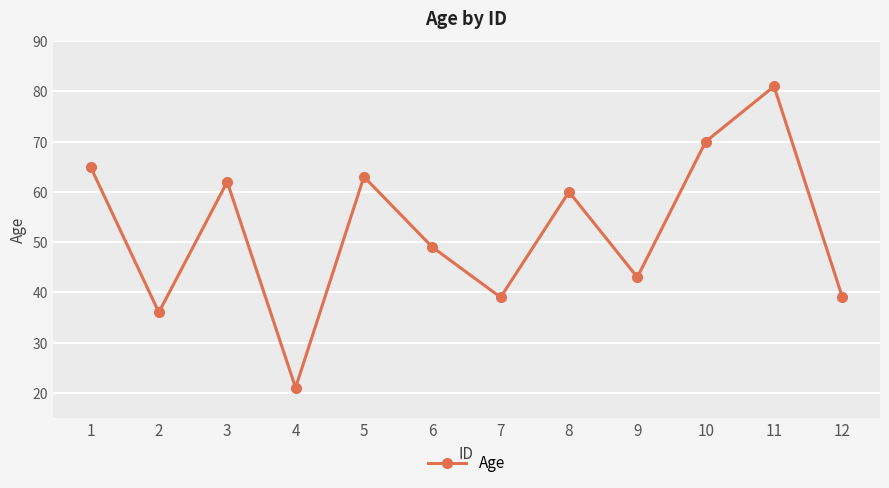

What is the ratio of the value at 1 to the value at 8?

1.1